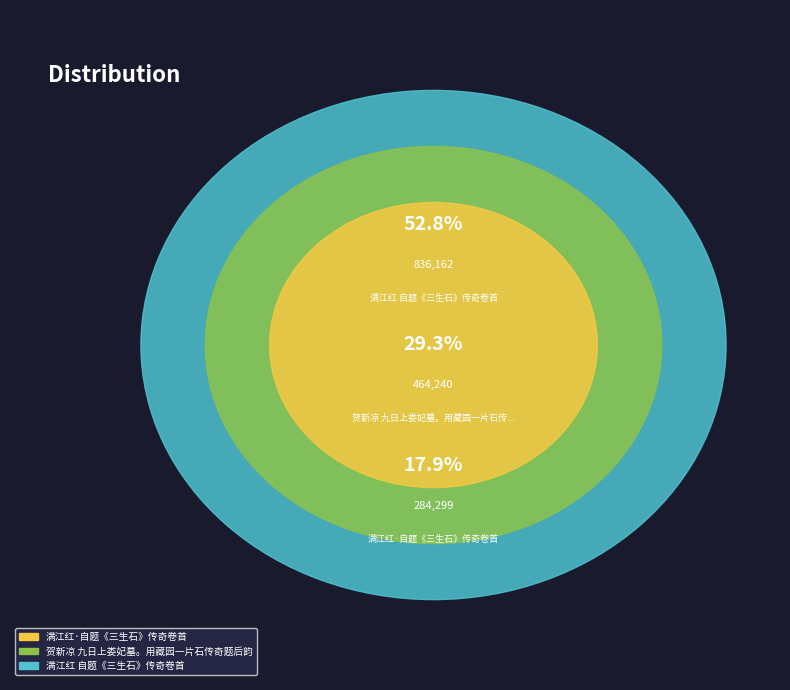

Does any single category account for the majority?

Yes